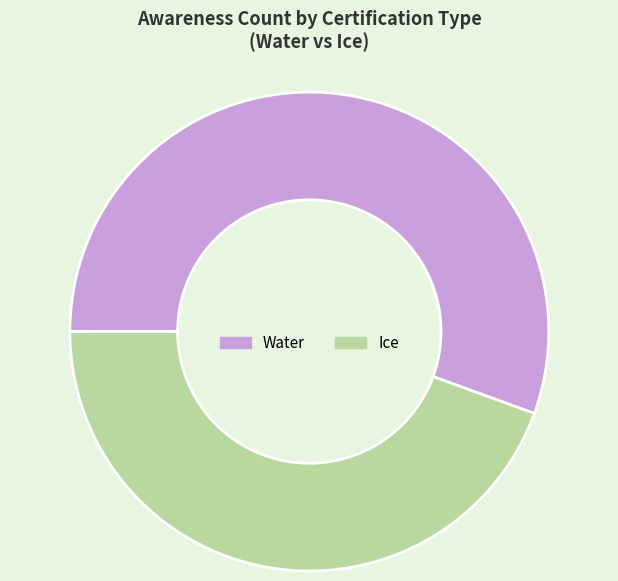

Approximately how many times larger is the value at Ice compared to Water?

0.8